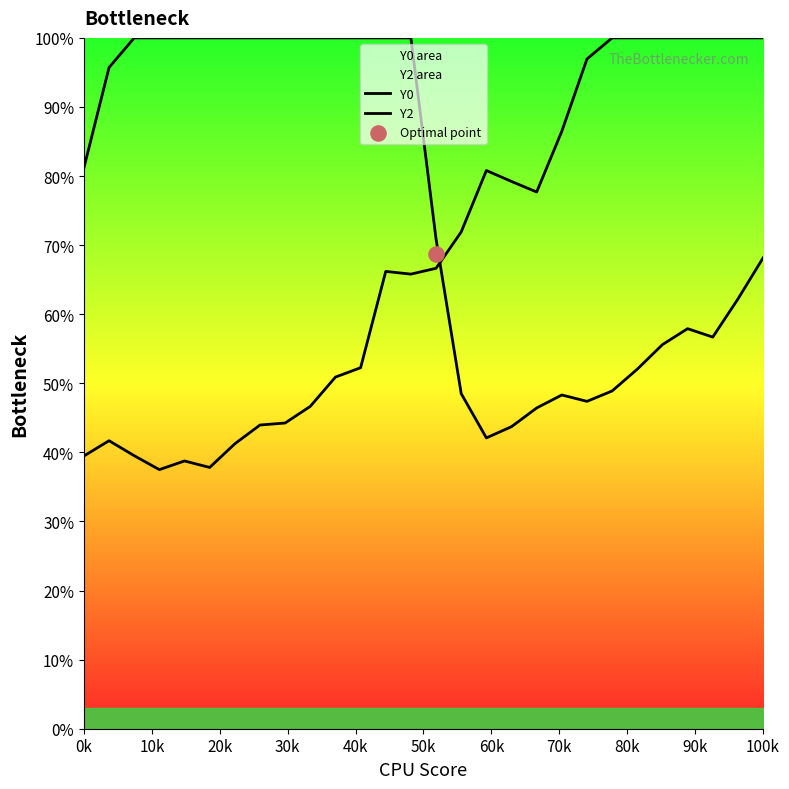

At how many categories does at least one series exceed 37?

28